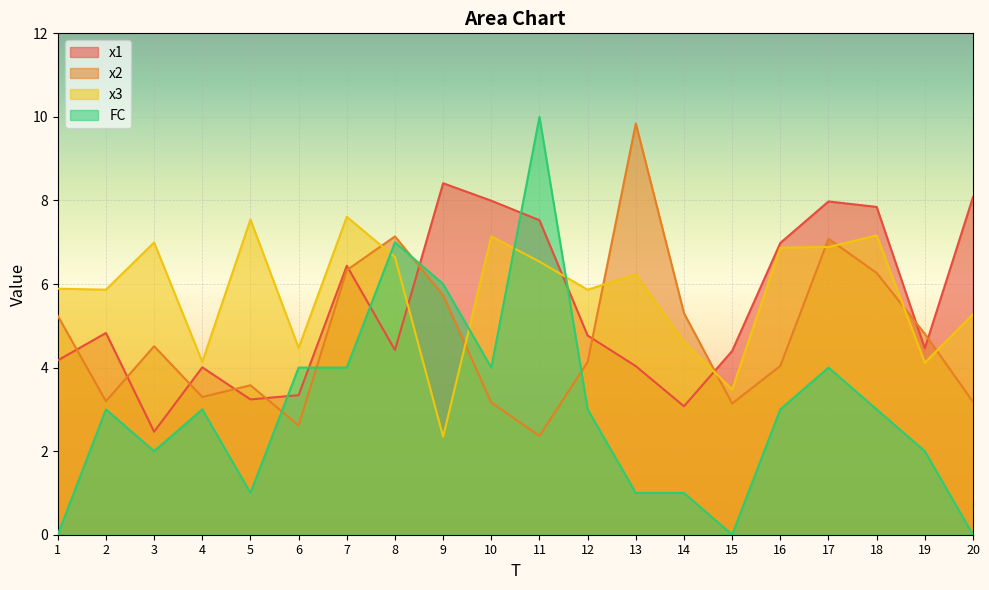

At how many categories does at least one series exceed 3?

20